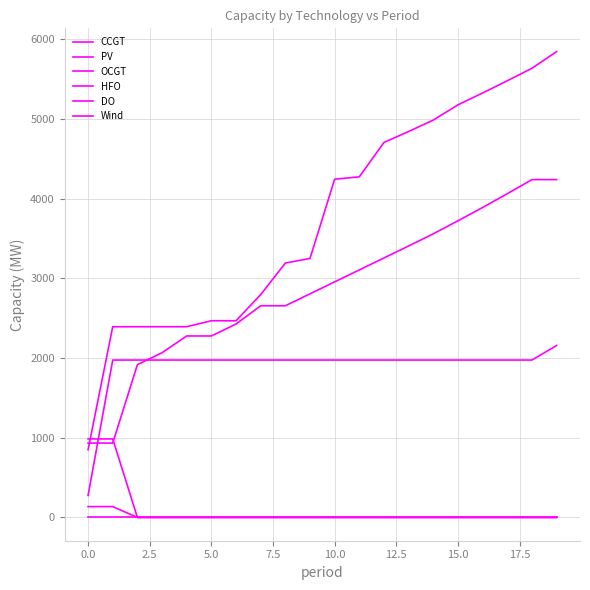

How many lines are shown in the chart?

6